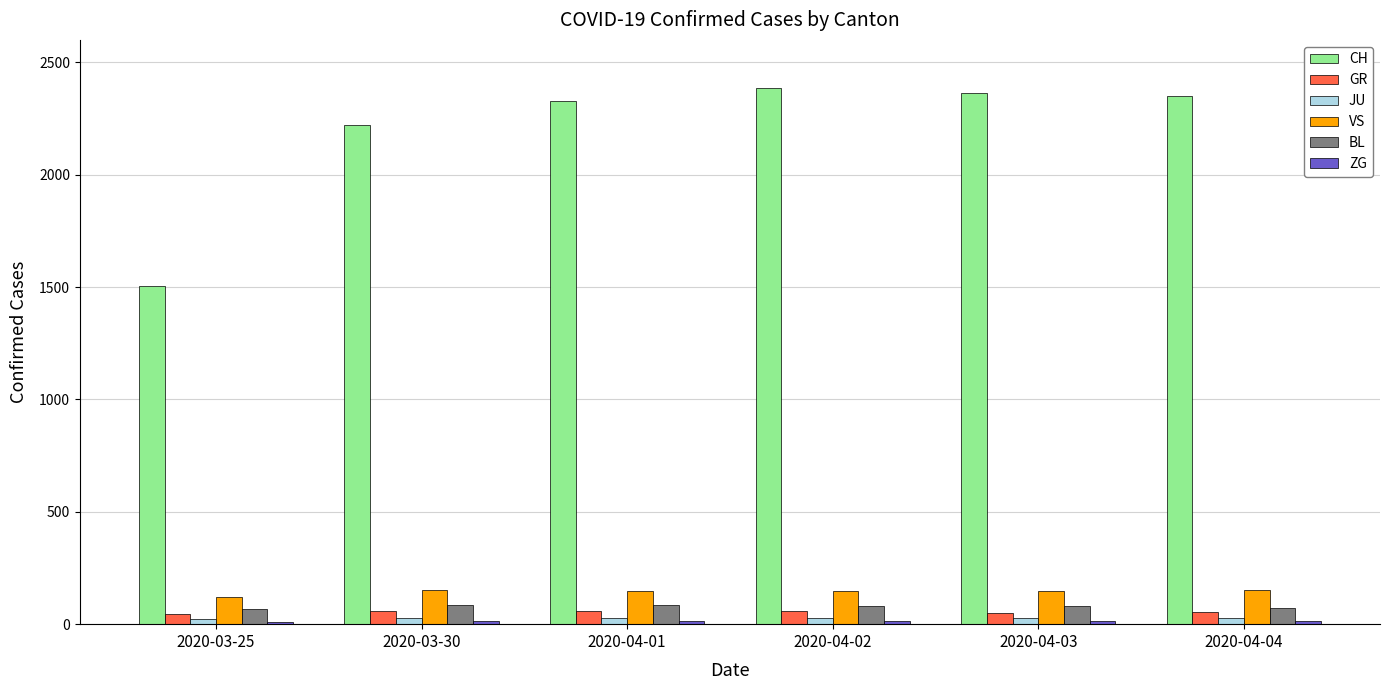

What is the lowest value of the VS series?

119